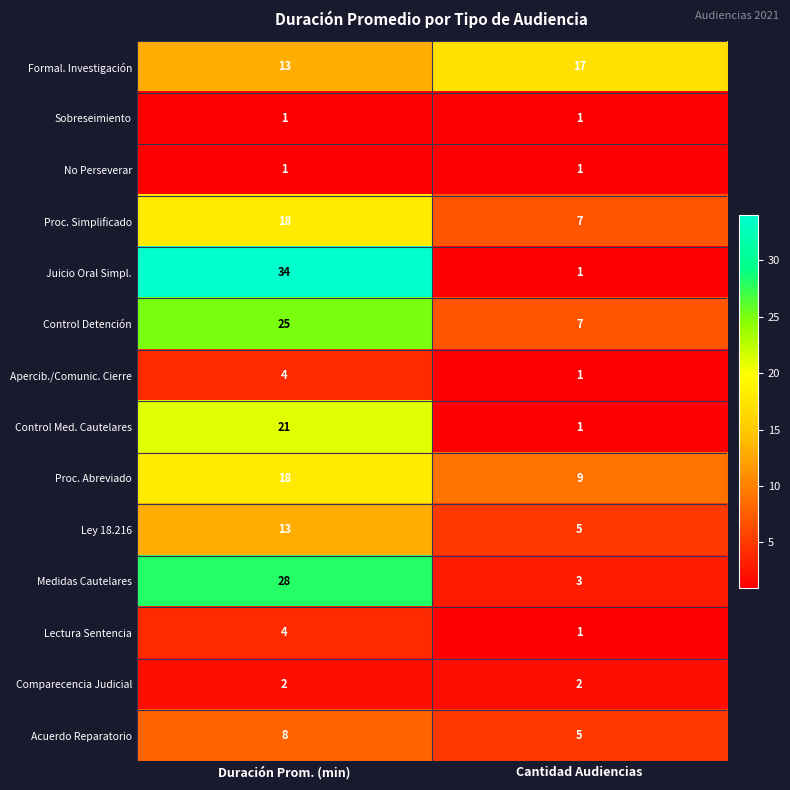

At how many categories does at least one series exceed 11?

2